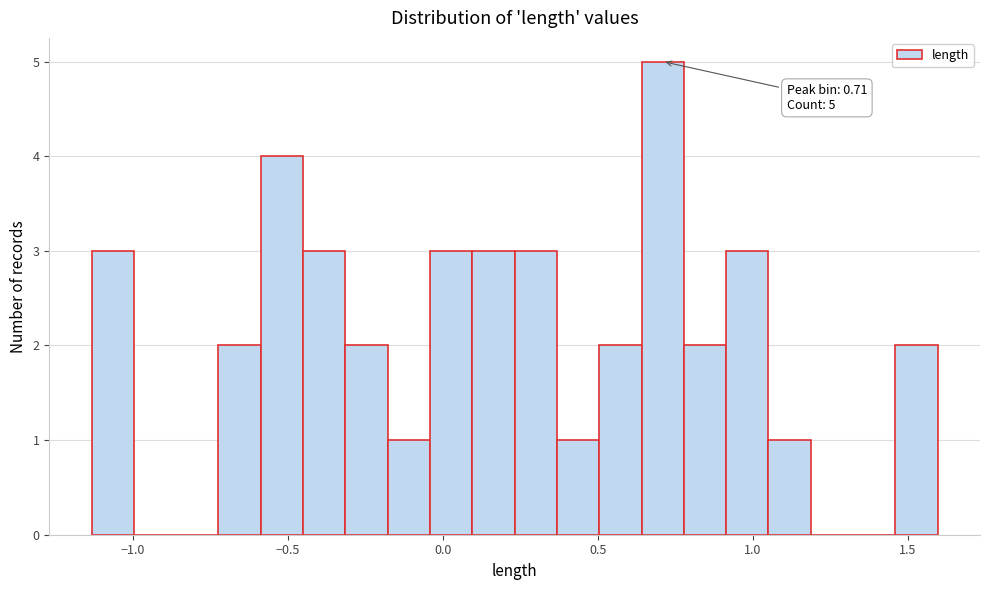

Around what value on the x-axis is the tallest bar? Give the approximate position of its centre, as read against the axis.

0.70